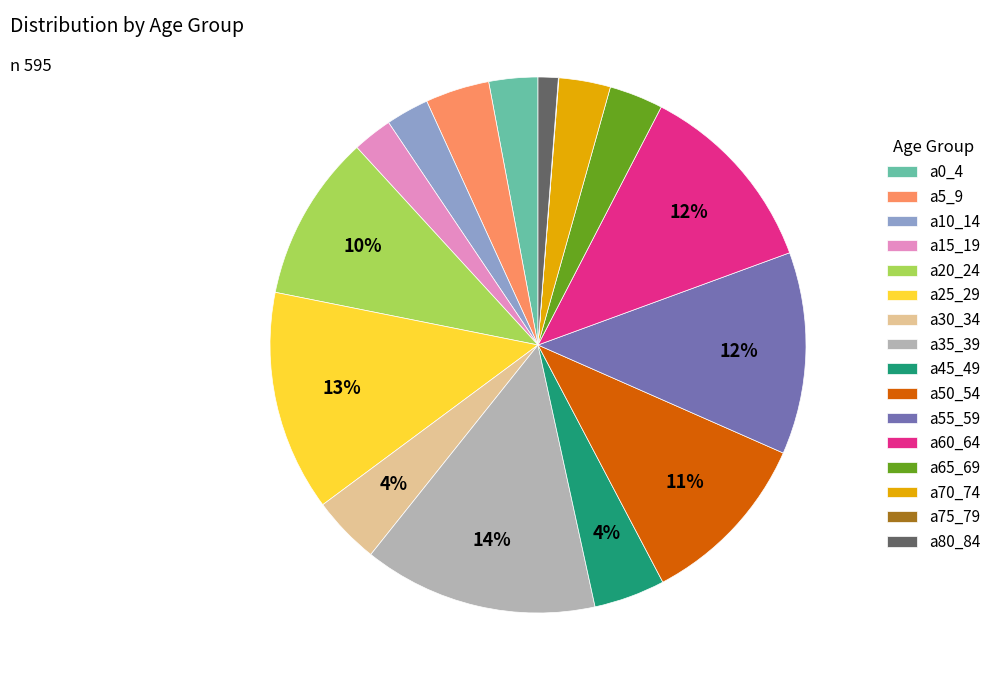

Which category has the biggest portion of the pie?

a35_39